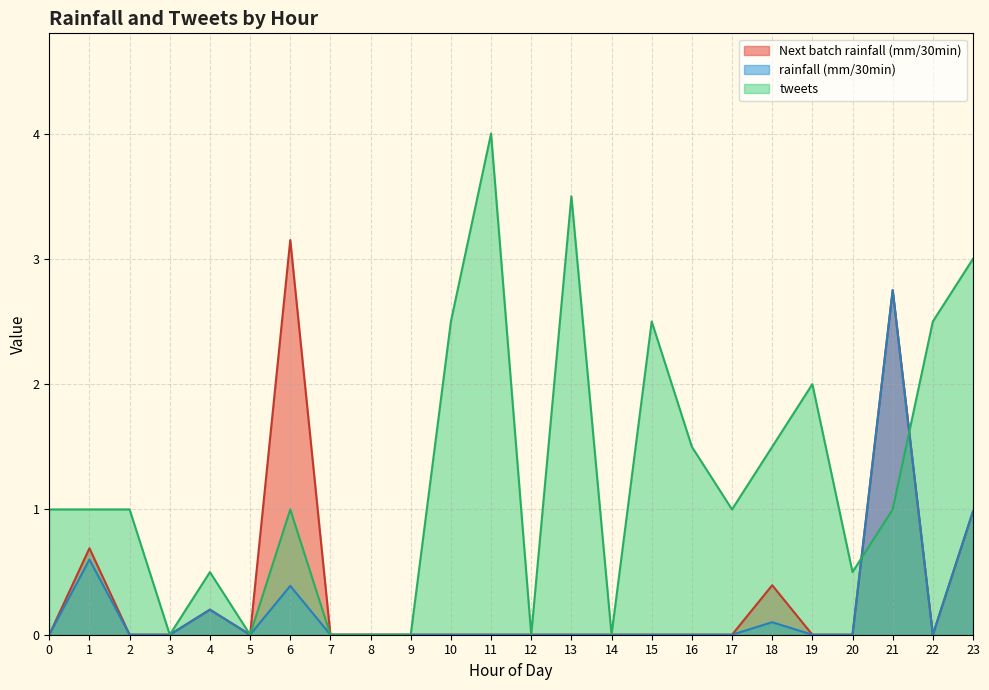

What is the total value across all series at 11?

4.0